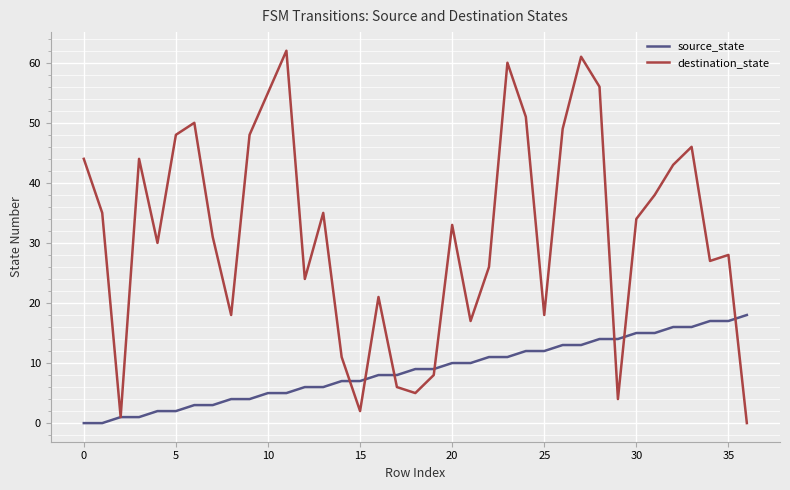

What is the highest value of the source_state series?

18